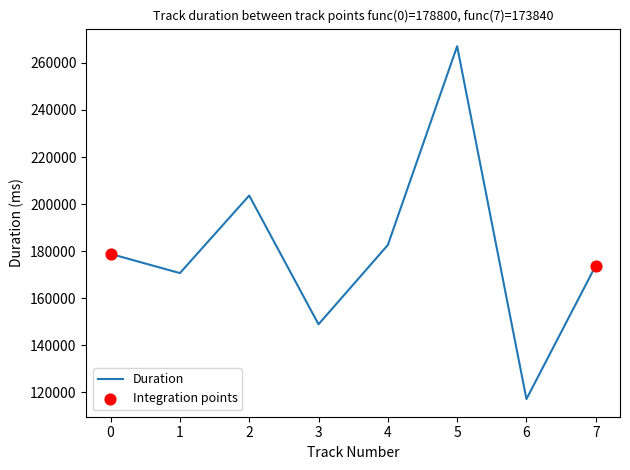

What is the change in value from 3 to 4?

+33707